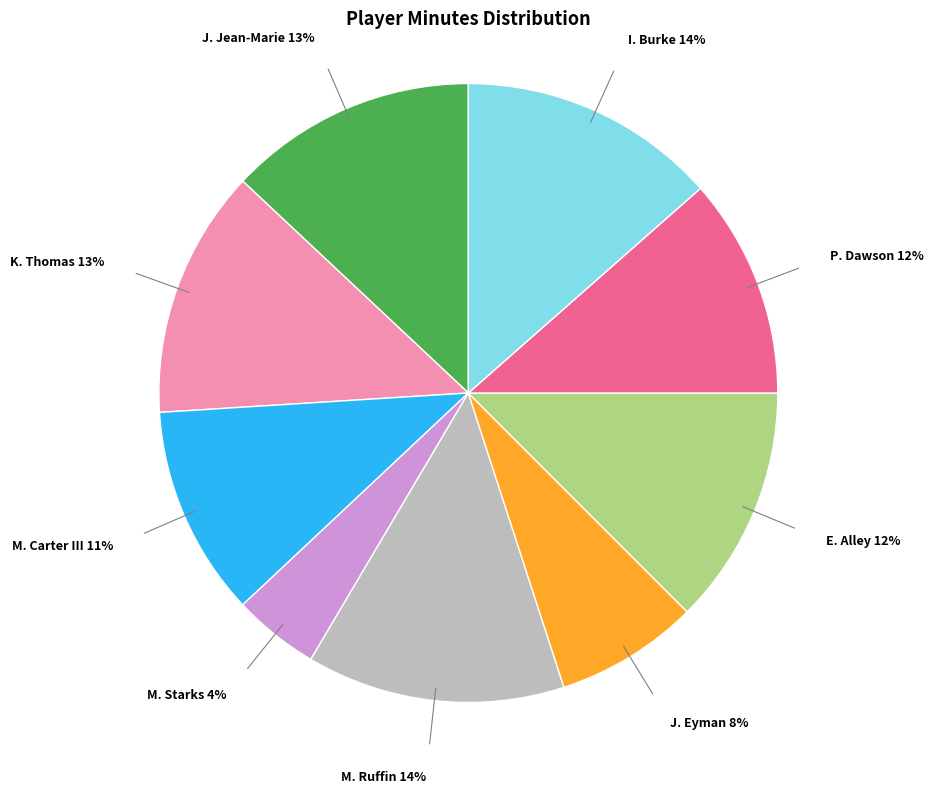

To the nearest percent, what percentage of the pie is M. Carter III?

11%